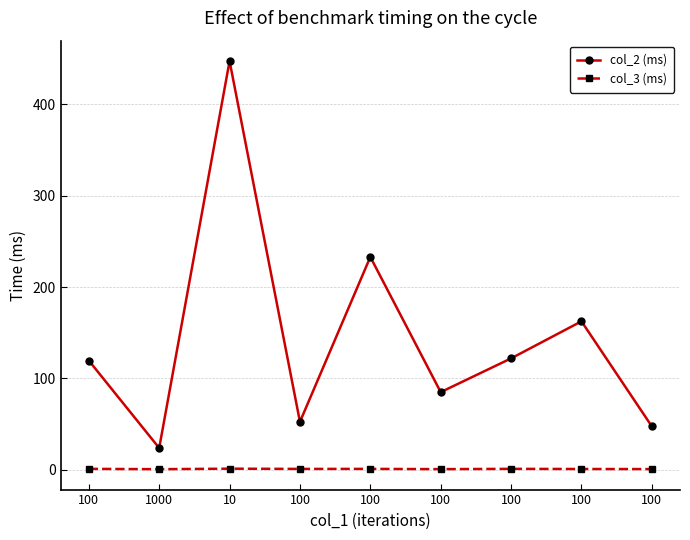

What are all the series names shown in the legend?

col_2 (ms), col_3 (ms)